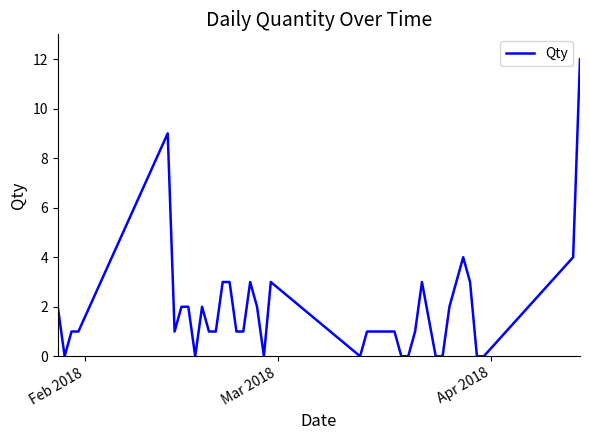

What is the maximum value shown in the chart?

12